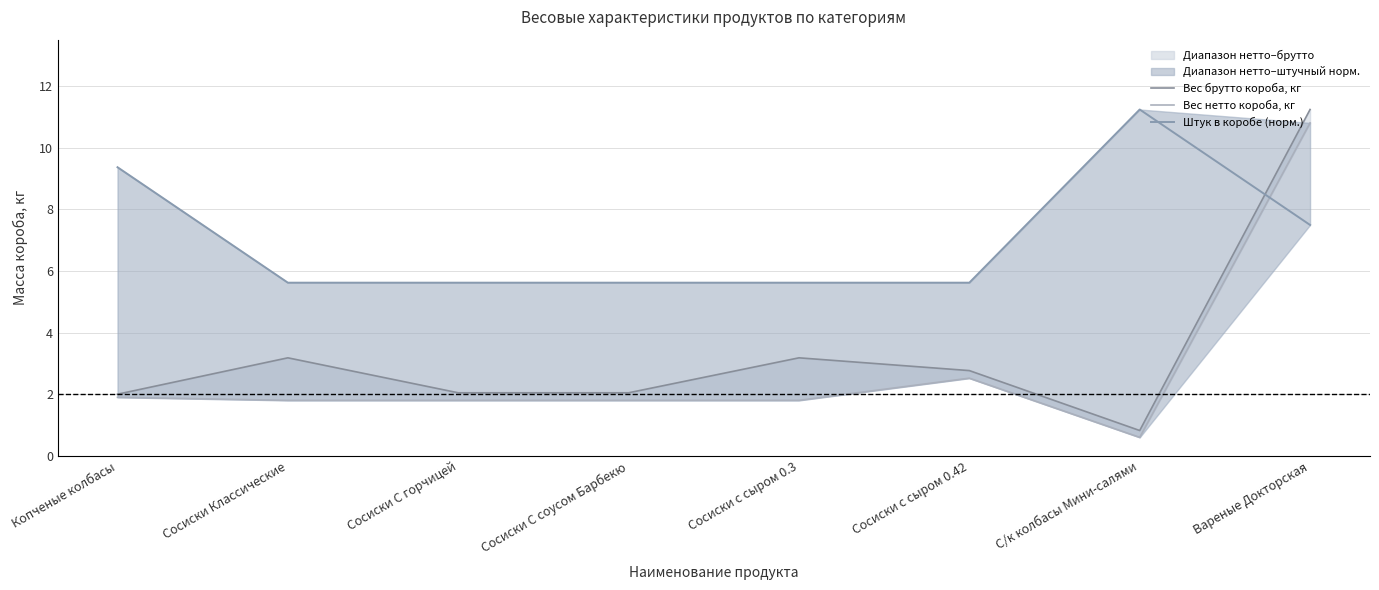

Rank the series at Копченые колбасы from highest to lowest value.

Штук в коробе (норм.), Вес брутто короба, кг, Вес нетто короба, кг